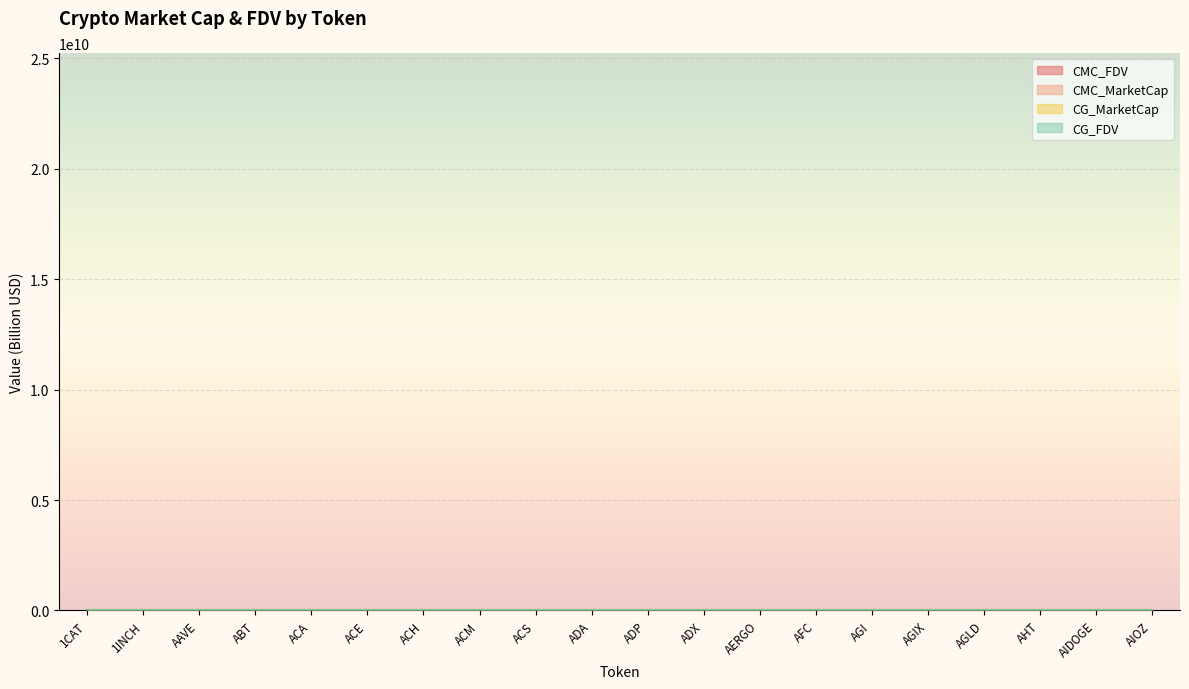

Where is the first local minimum for CG_MarketCap?

ABT